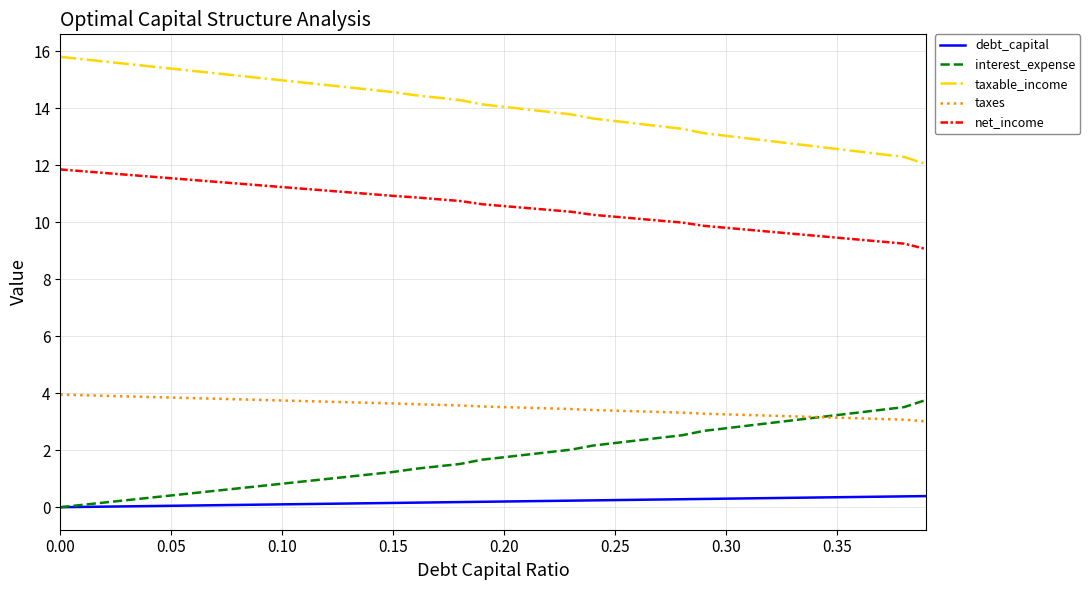

What is the difference between the maximum and second lowest values in the taxable_income series?

3.5